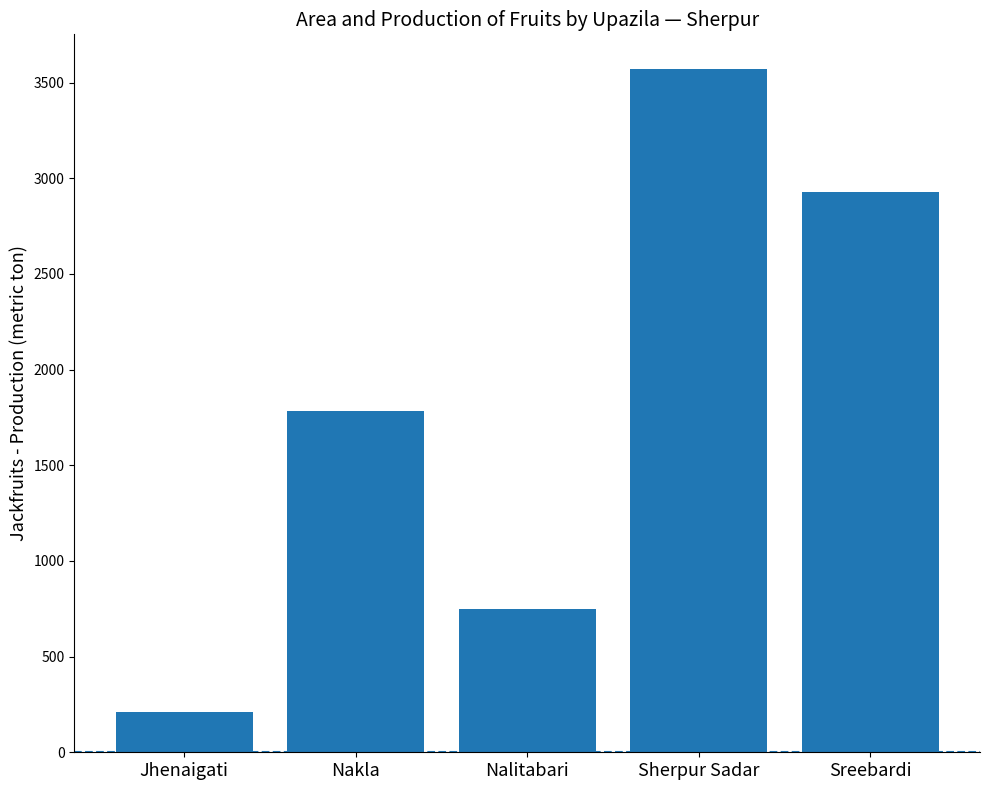

What is the ratio of the value at Sreebardi to the value at Nalitabari?

3.9